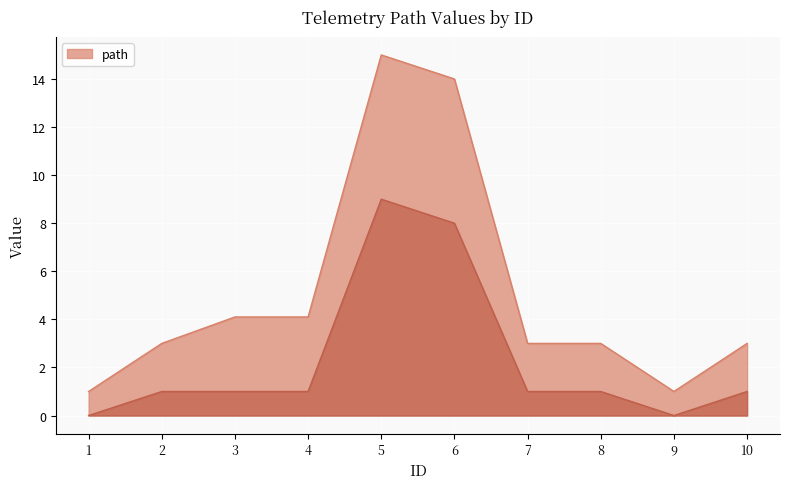

Which series has the largest range (max minus min)?

path